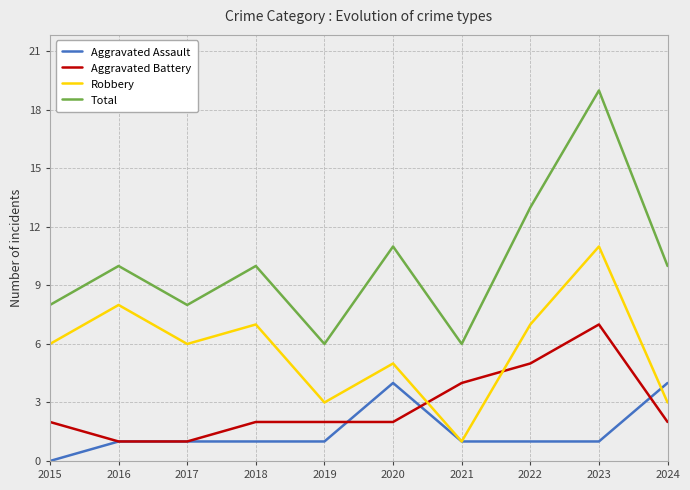

What is the spread (max minus min) of values at 2024?

8